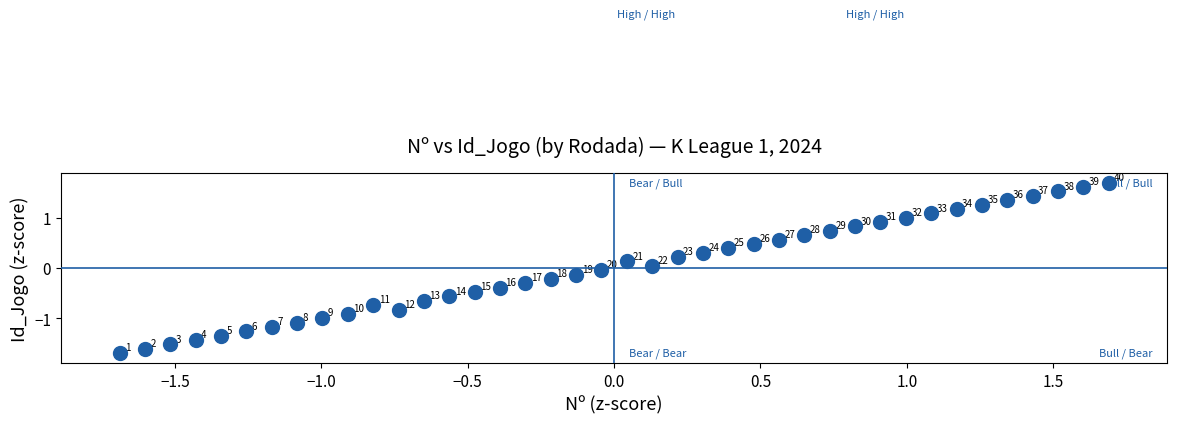

What is the range of Y values (max minus min)?

3.4